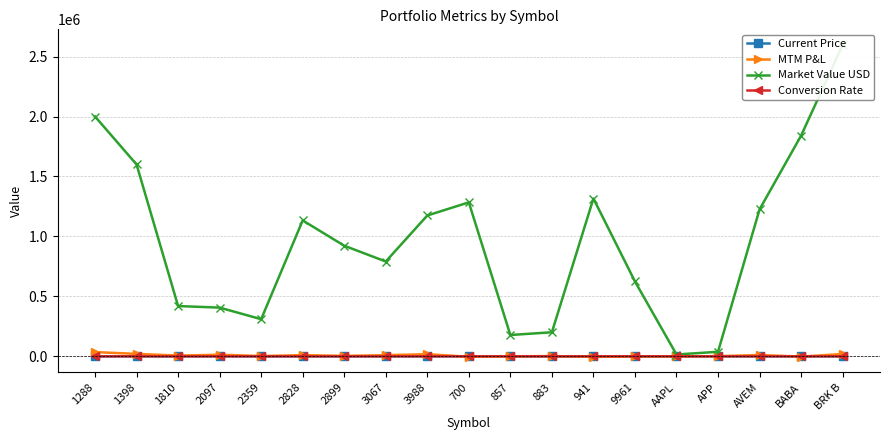

How many lines are shown in the chart?

4